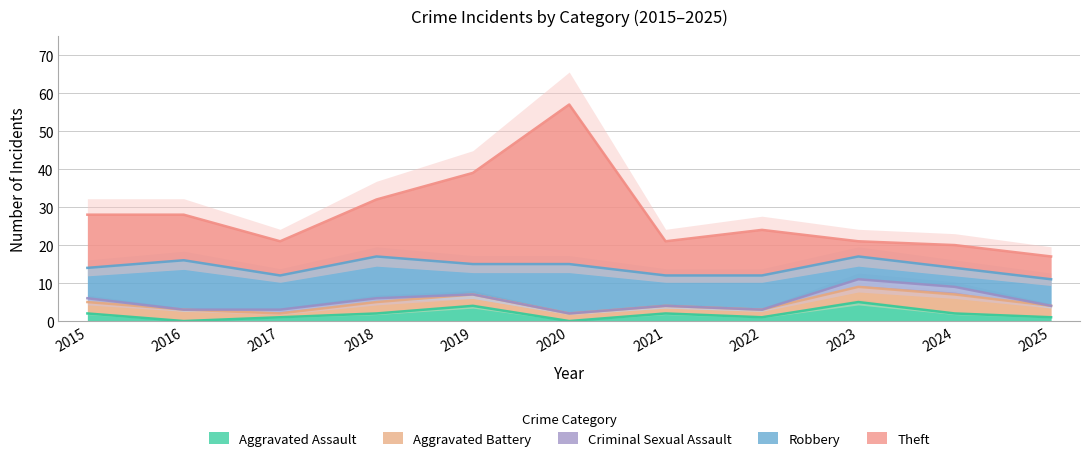

In Theft, how many points are higher than both neighbors (excluding endpoints)?

2